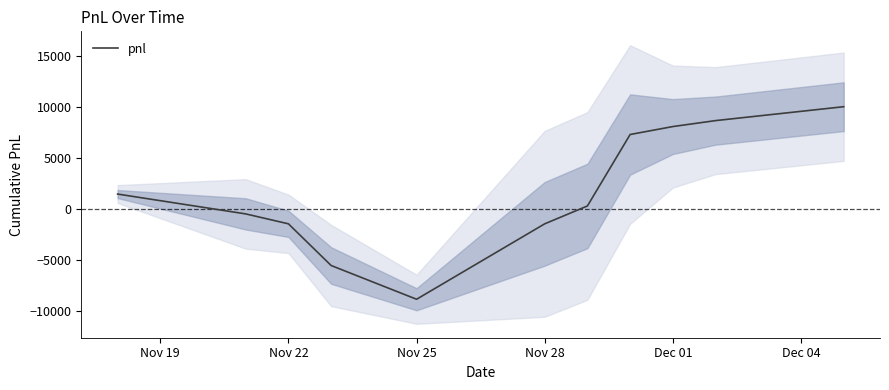

Which category has the lowest value in the pnl series?

Nov 25